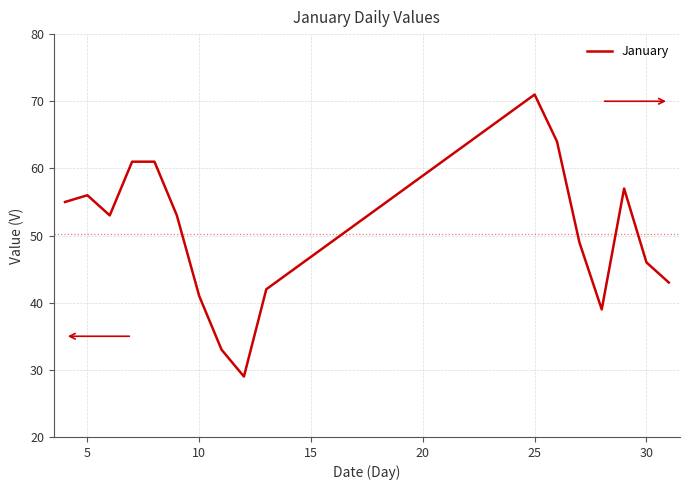

What is the maximum value shown in the chart?

71